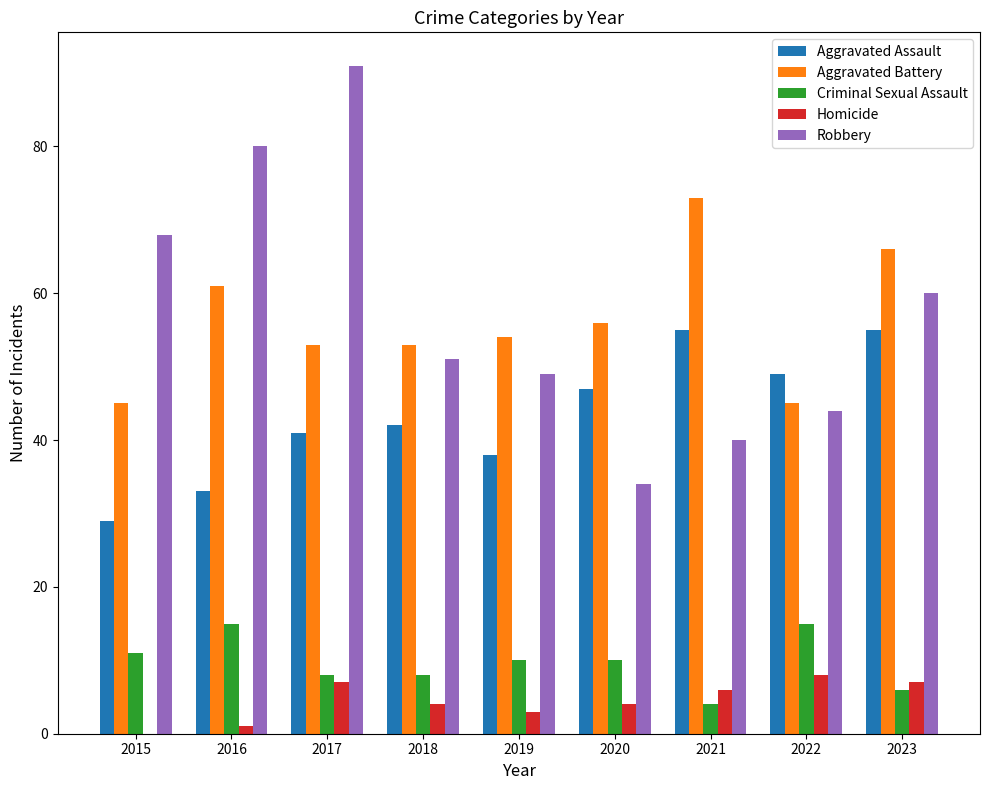

What is the sum of all Robbery values?

517